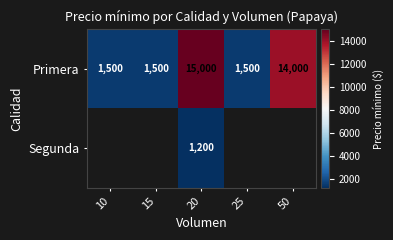

At how many categories does at least one series exceed 1553?

2